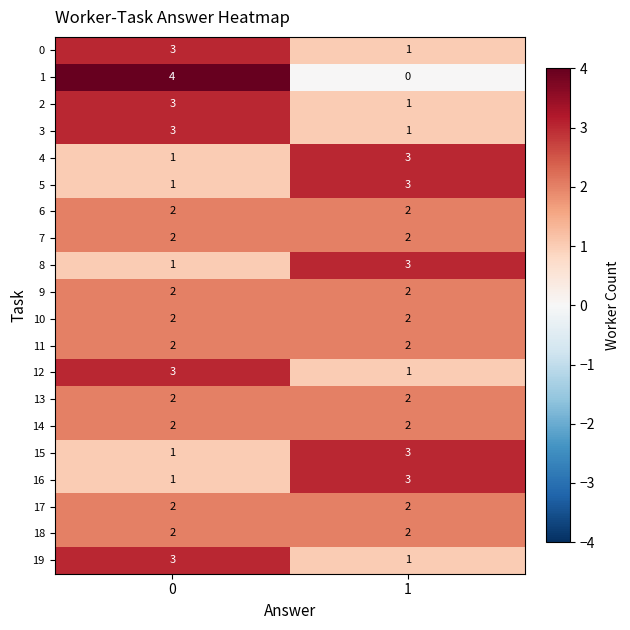

At which category does the chart reach its minimum across all series?

1